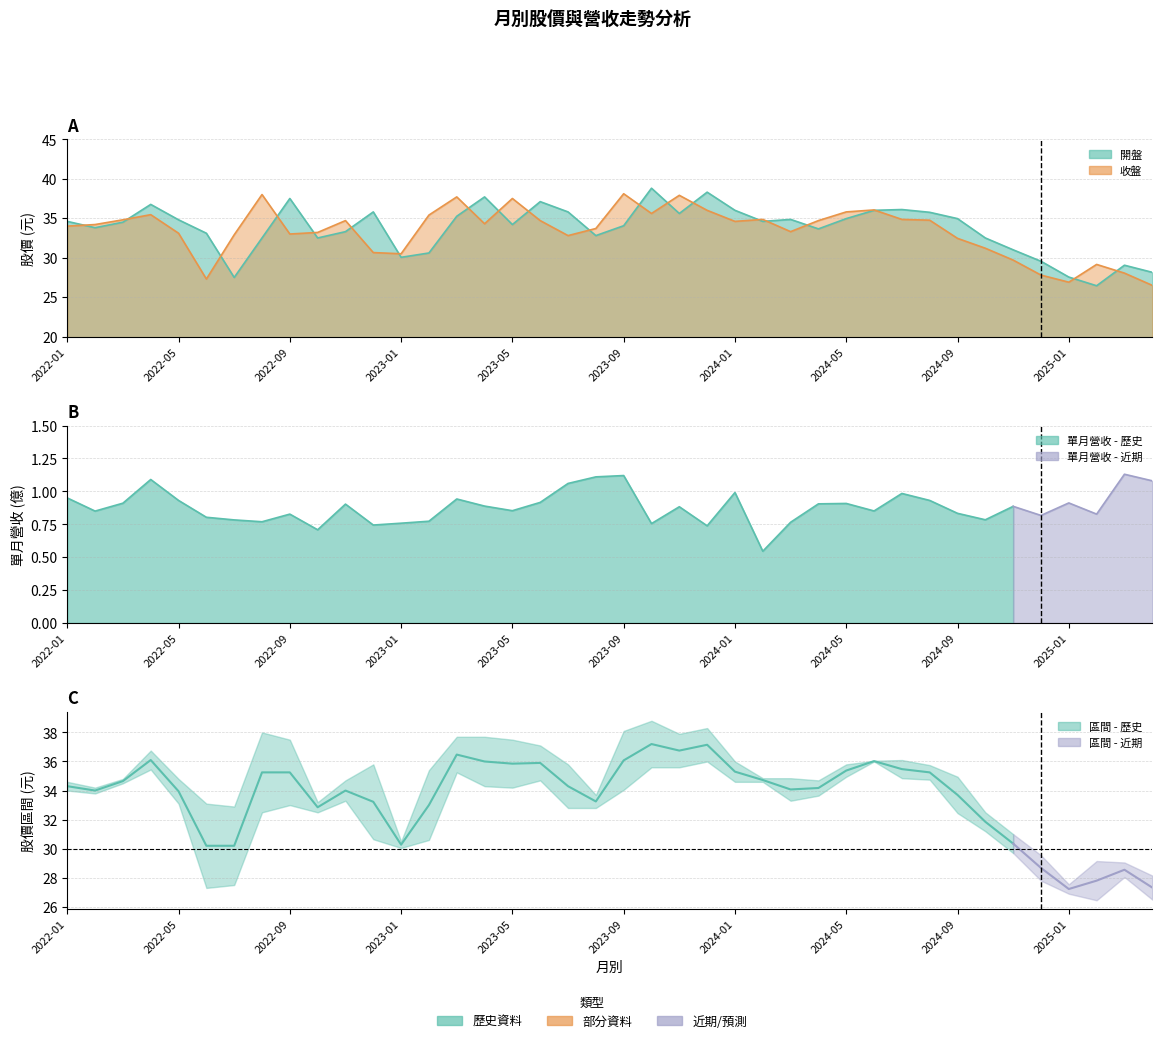

List the series in order of their peak value, lowest first.

收盤, 開盤